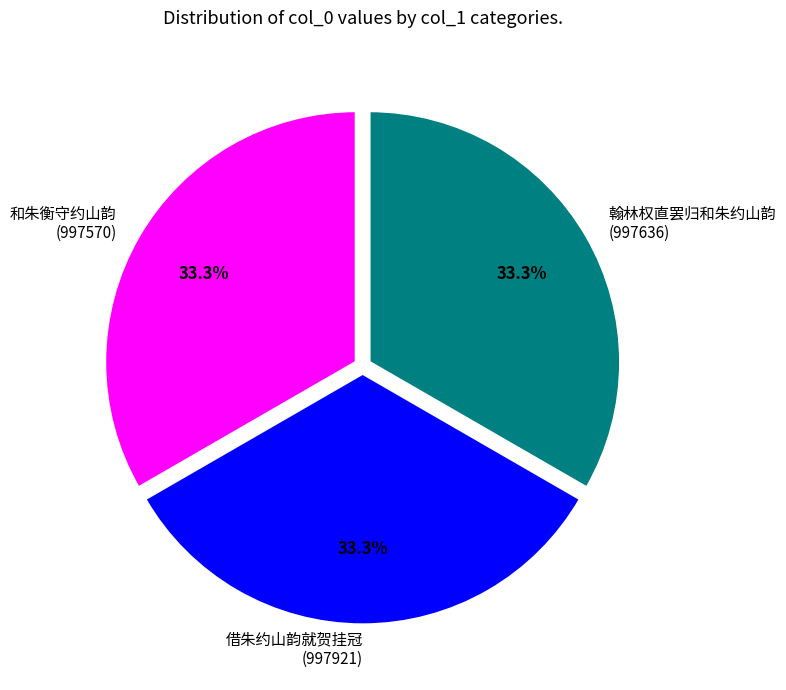

Is there a majority slice in this chart?

No